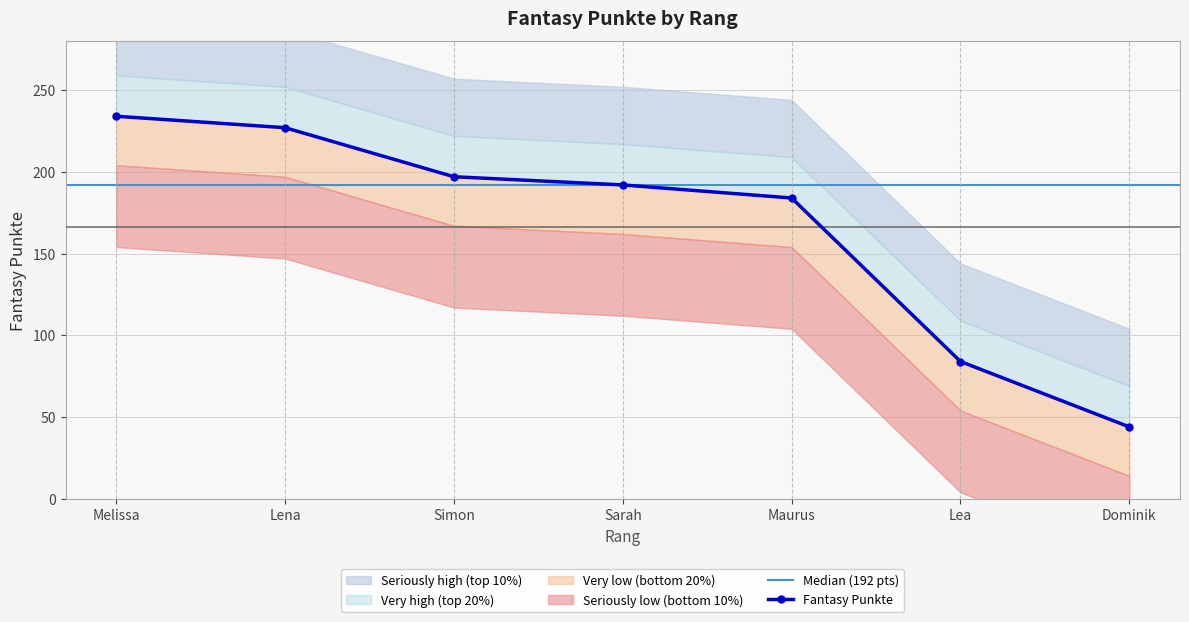

How many values are below 192?

3